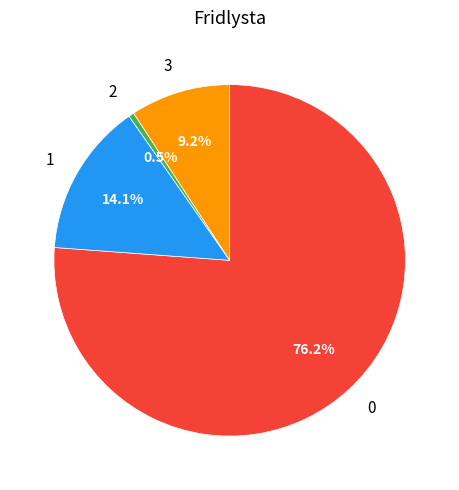

Between 2 and 3, which is larger?

3